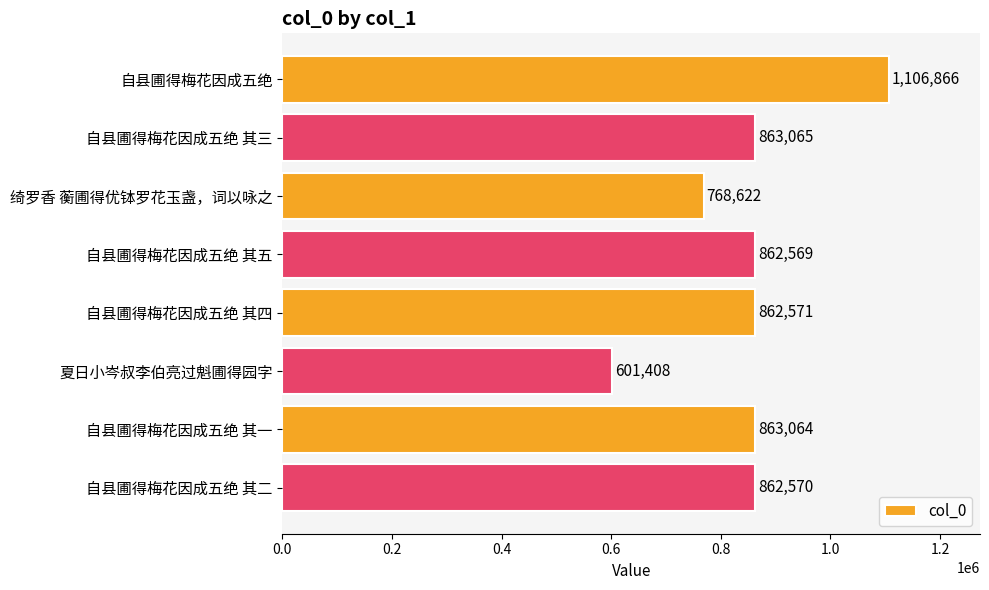

How many values are below 862571?

4